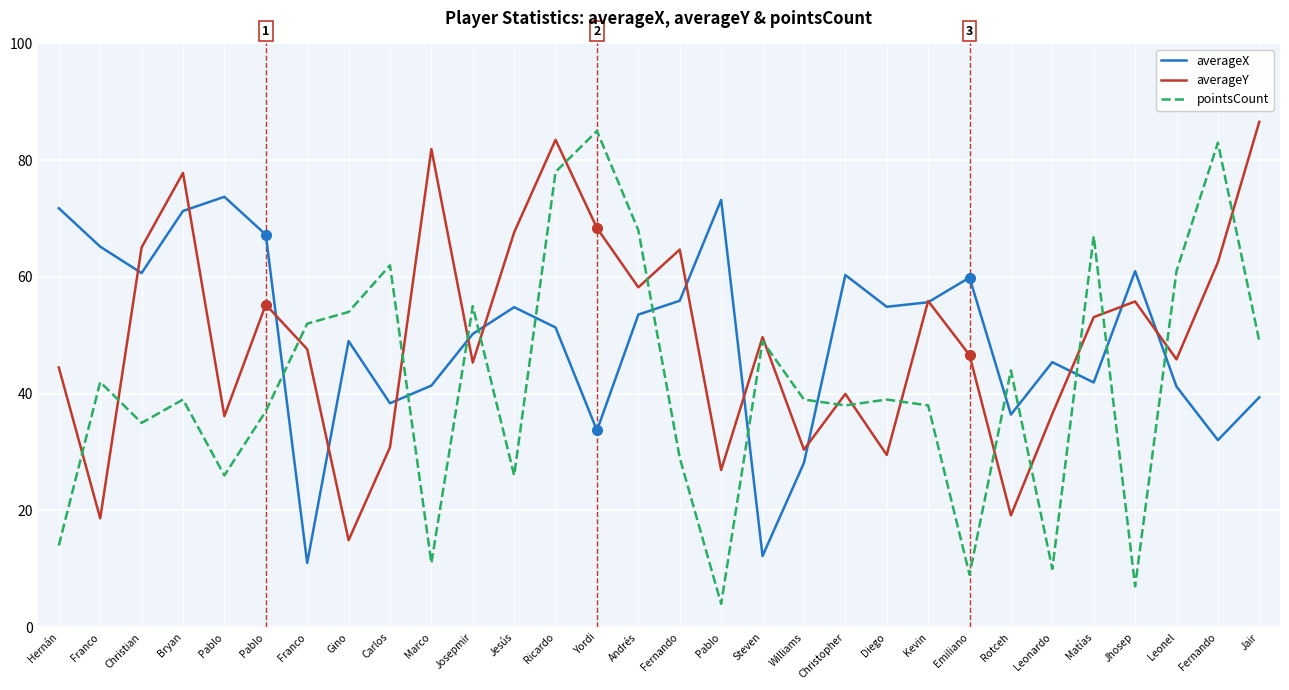

What is the average value of the averageY series?

50.0